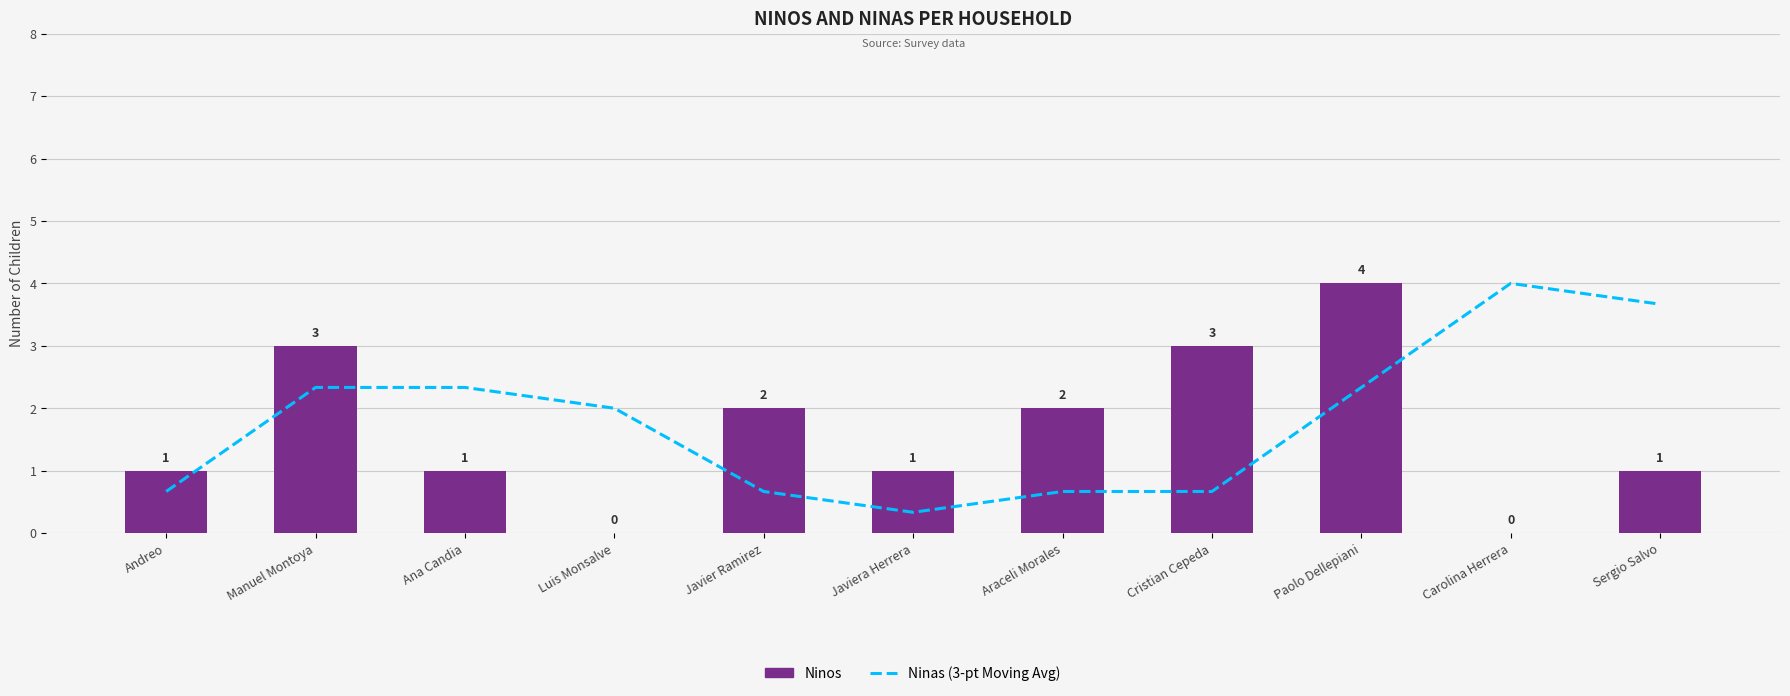

How many values in the Ninos series are below 1?

2